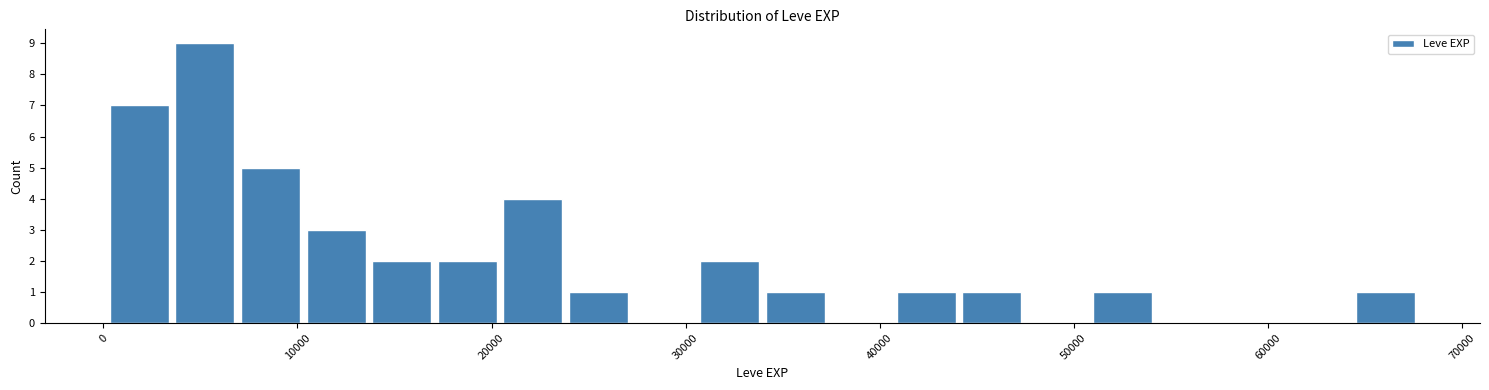

Read against the x-axis, roughly where is the centre of the tallest bar?

5000